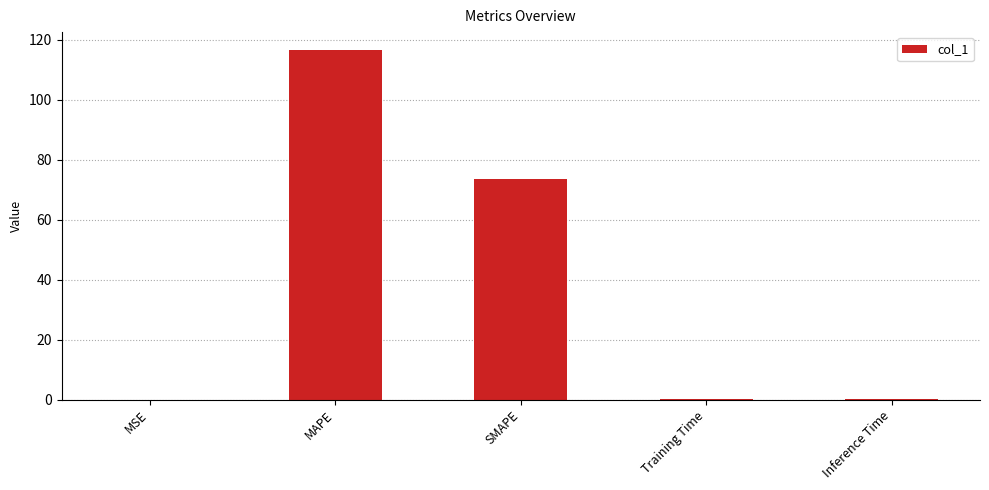

At which category does the chart reach its peak across all series?

MAPE